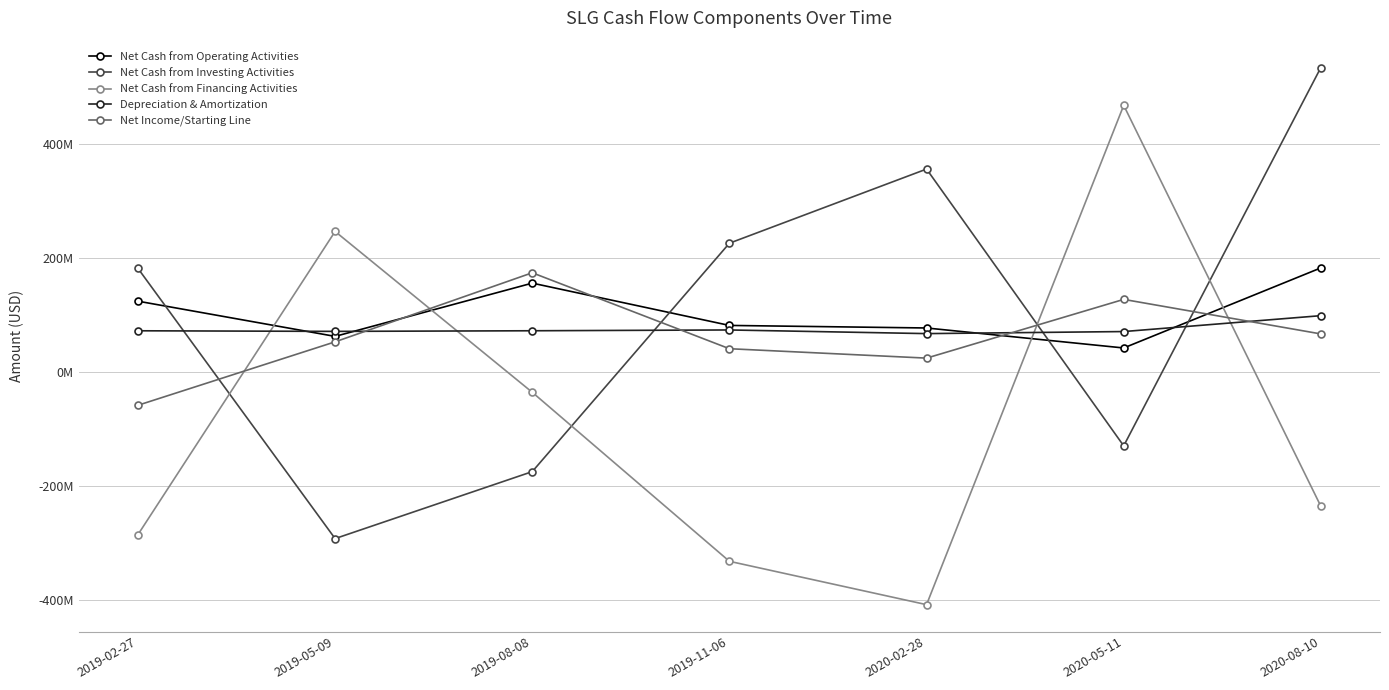

Is this an area chart (filled region under the line)?

No